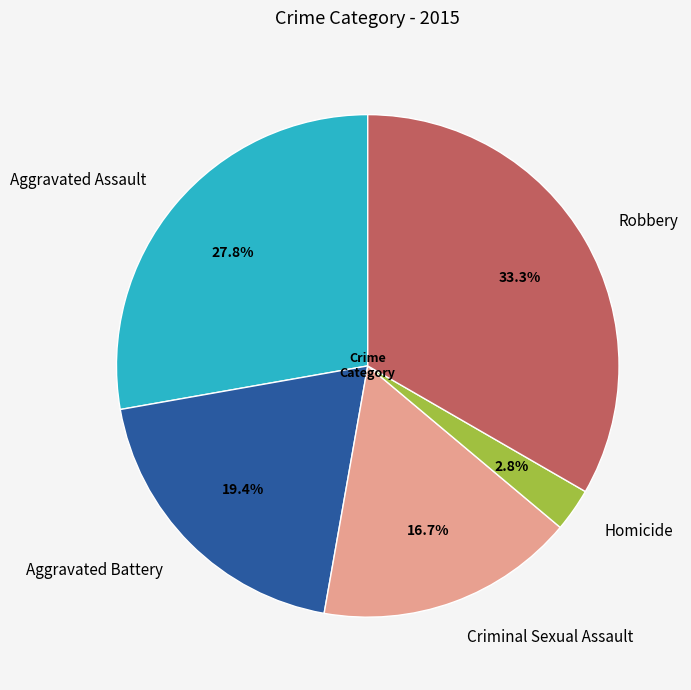

What percentage do Criminal Sexual Assault and Robbery together represent?

50.0%